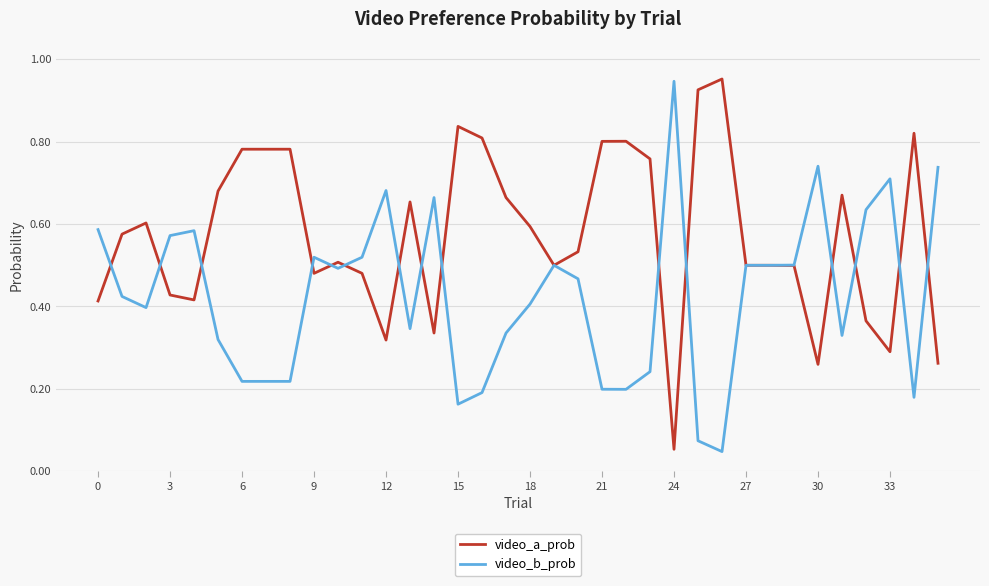

Does the chart have visible grid lines?

Yes